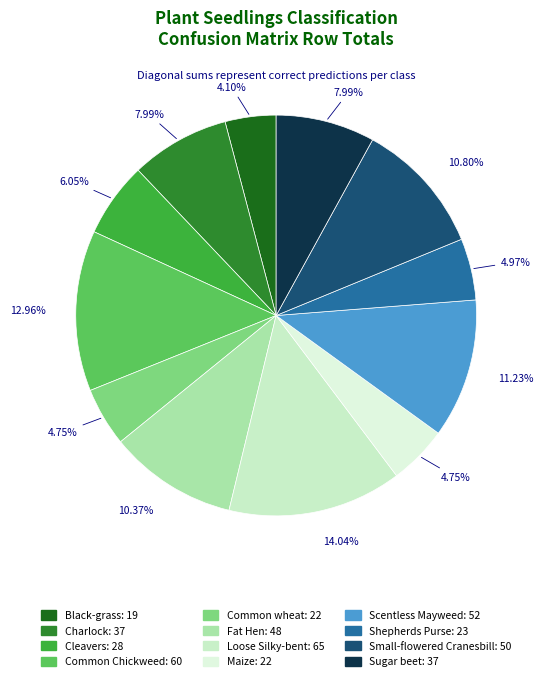

Does any single category account for the majority?

No